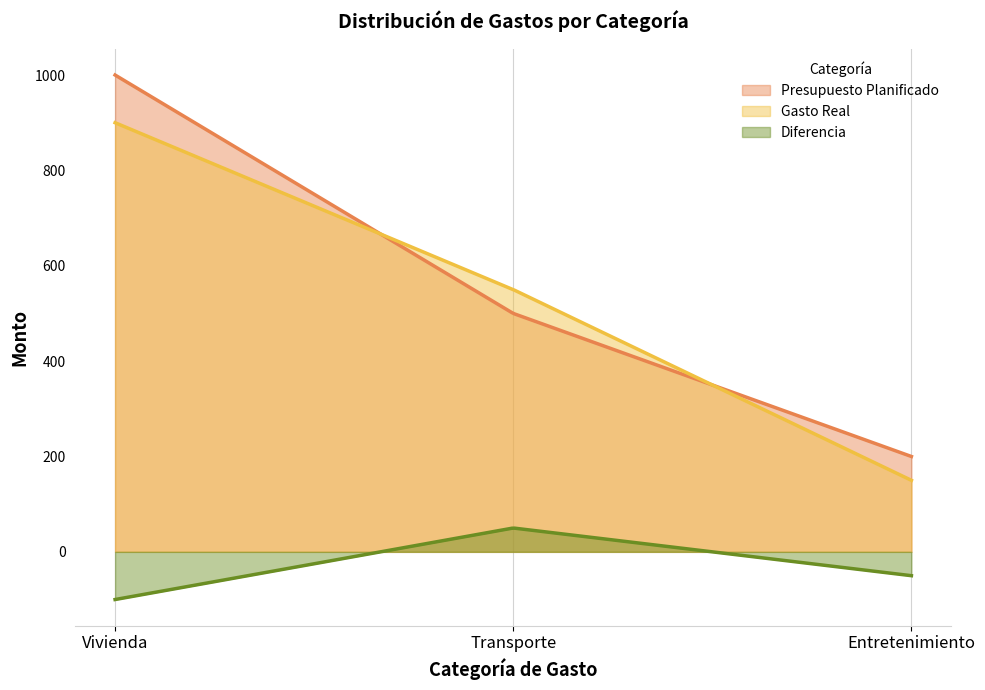

At which category is the sum across all series the highest?

Vivienda